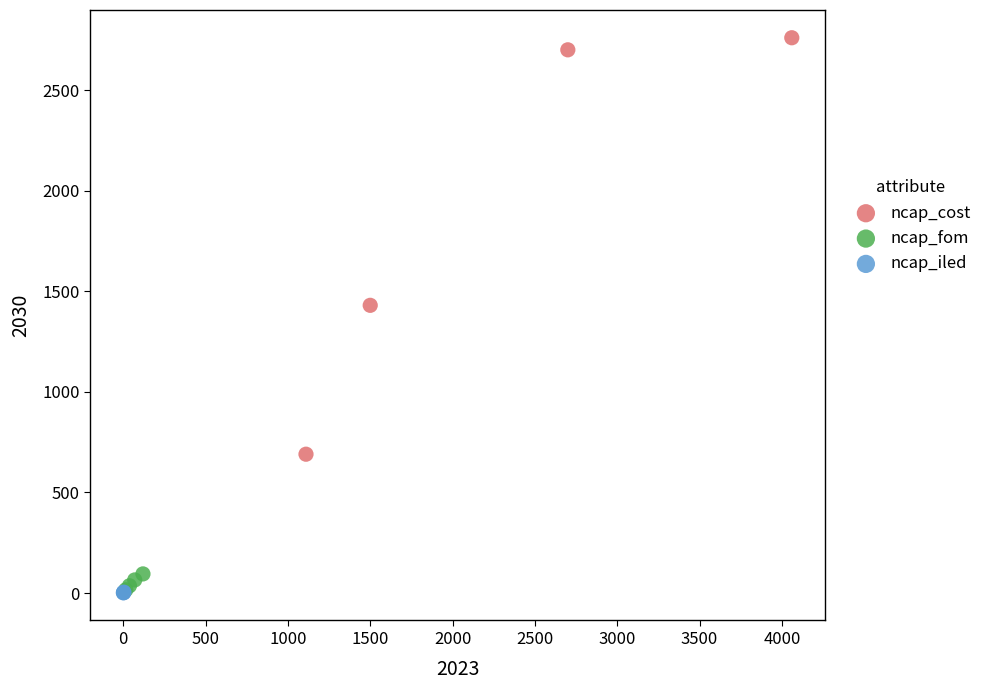

Which series reaches the maximum Y coordinate?

ncap_cost